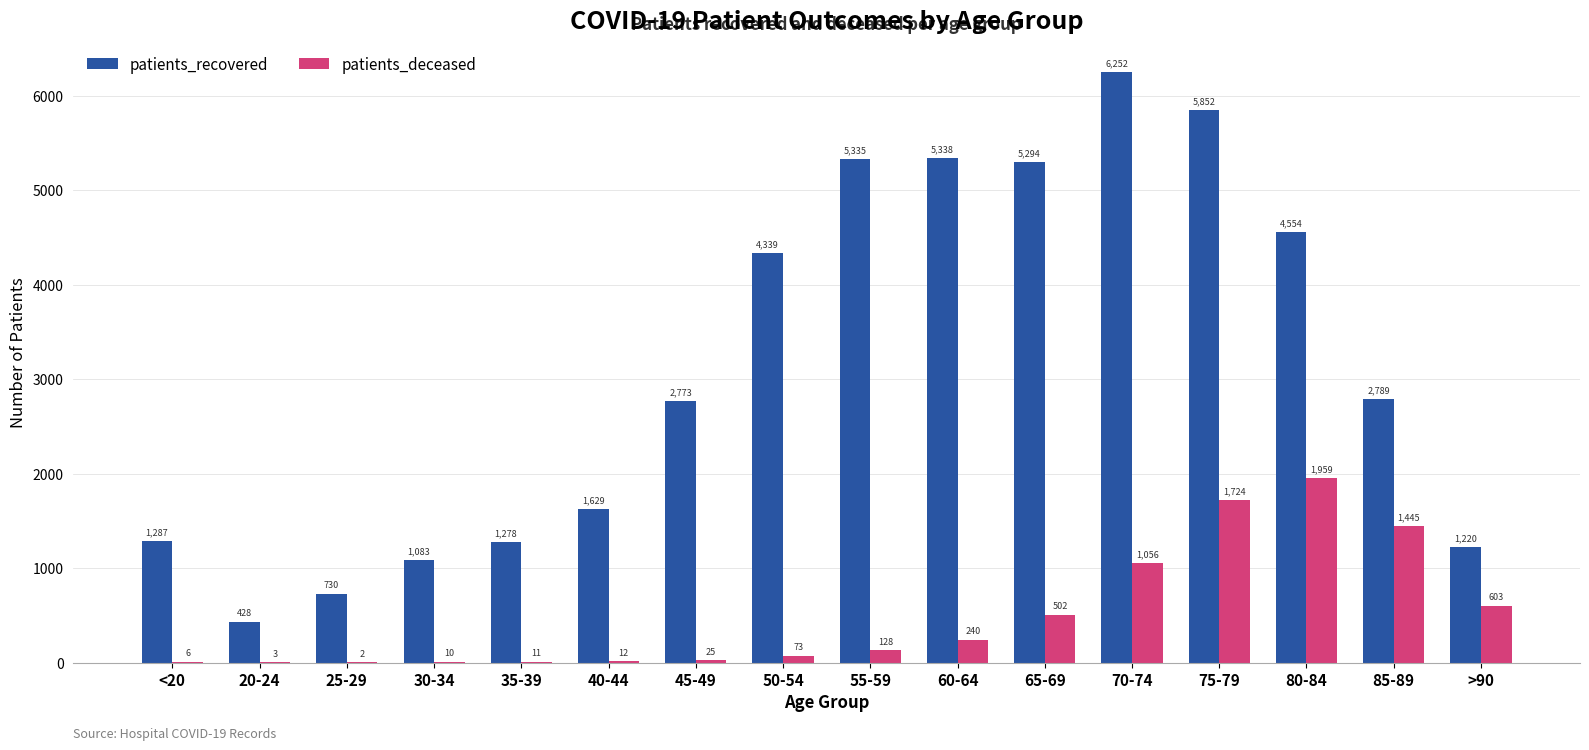

Reading right to left, what are all the values shown in this chart?

patients_recovered: >90=1220	85-89=2789	80-84=4554	75-79=5852	70-74=6252	65-69=5294	60-64=5338	55-59=5335	50-54=4339	45-49=2773	40-44=1629	35-39=1278	30-34=1083	25-29=730	20-24=428	<20=1287
patients_deceased: >90=603	85-89=1445	80-84=1959	75-79=1724	70-74=1056	65-69=502	60-64=240	55-59=128	50-54=73	45-49=25	40-44=12	35-39=11	30-34=10	25-29=2	20-24=3	<20=6